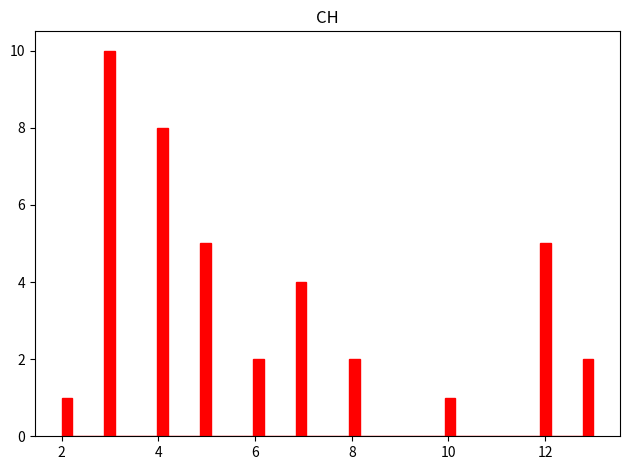

Read against the x-axis, roughly where is the centre of the tallest bar?

3.0